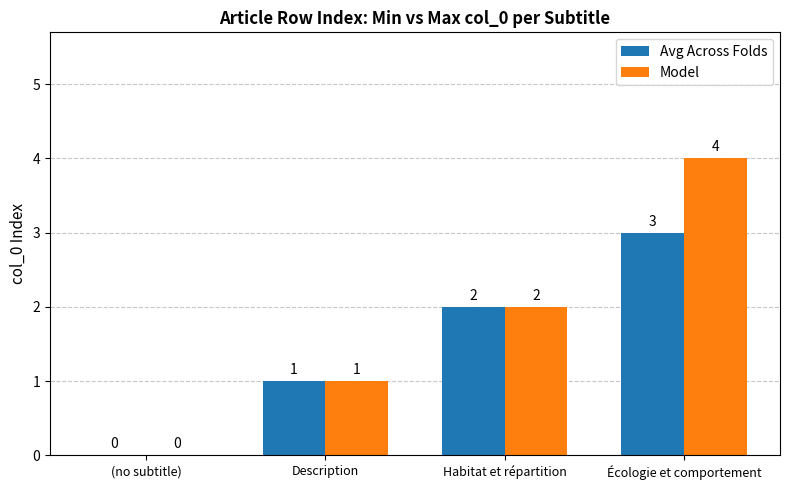

How many groups of bars are there?

4